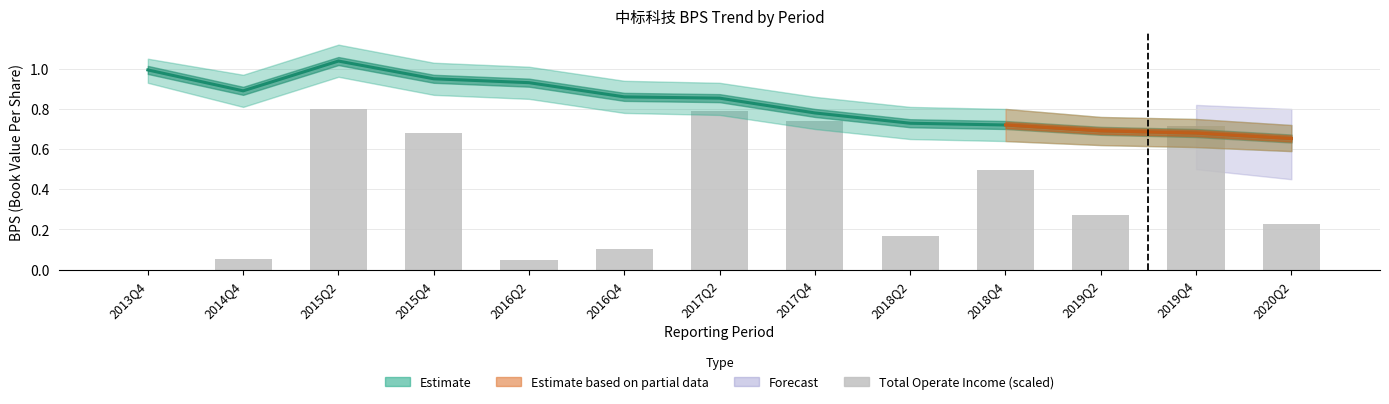

Reading left to right, what are all the values shown in this chart?

0.0	0.1	0.8	0.7	0.0	0.1	0.8	0.7	0.2	0.5	0.3	0.7	0.2